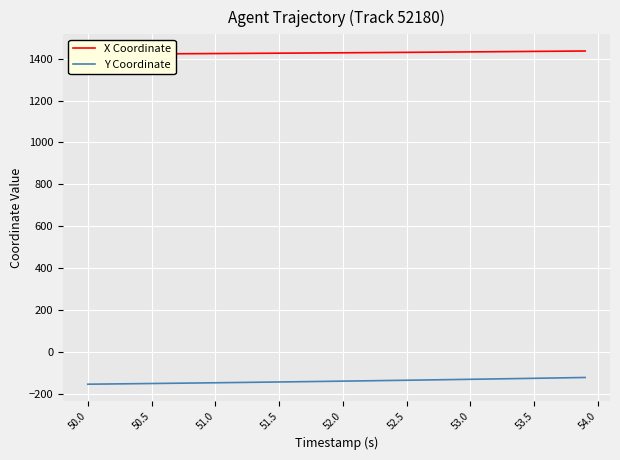

Is it true that Y Coordinate equals -127.0 at 53.5?

True